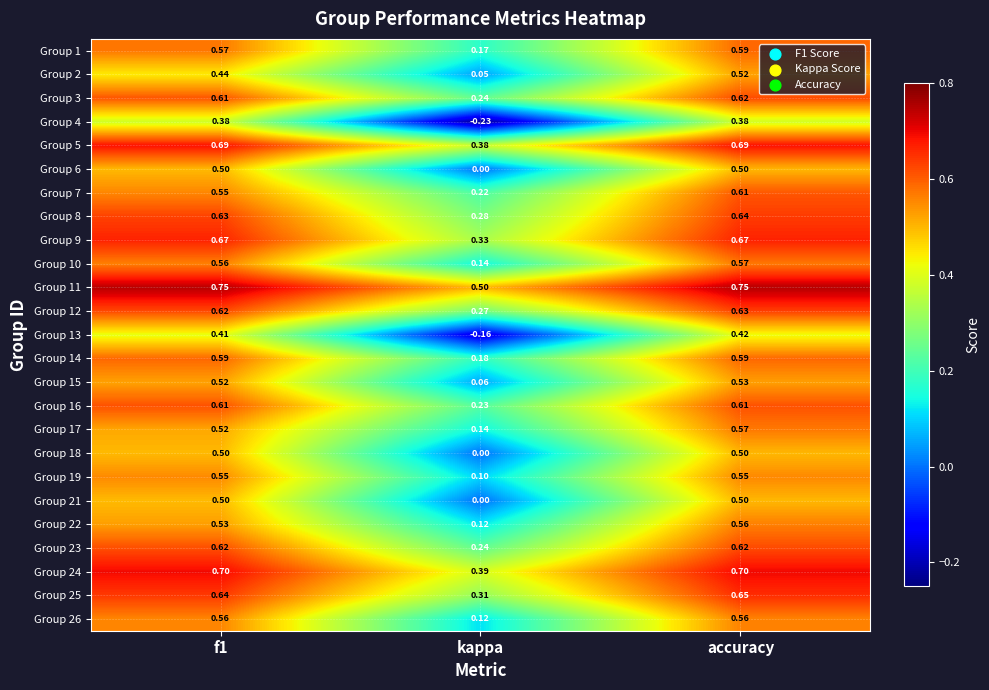

At which label is Group 17 closest to 0?

kappa